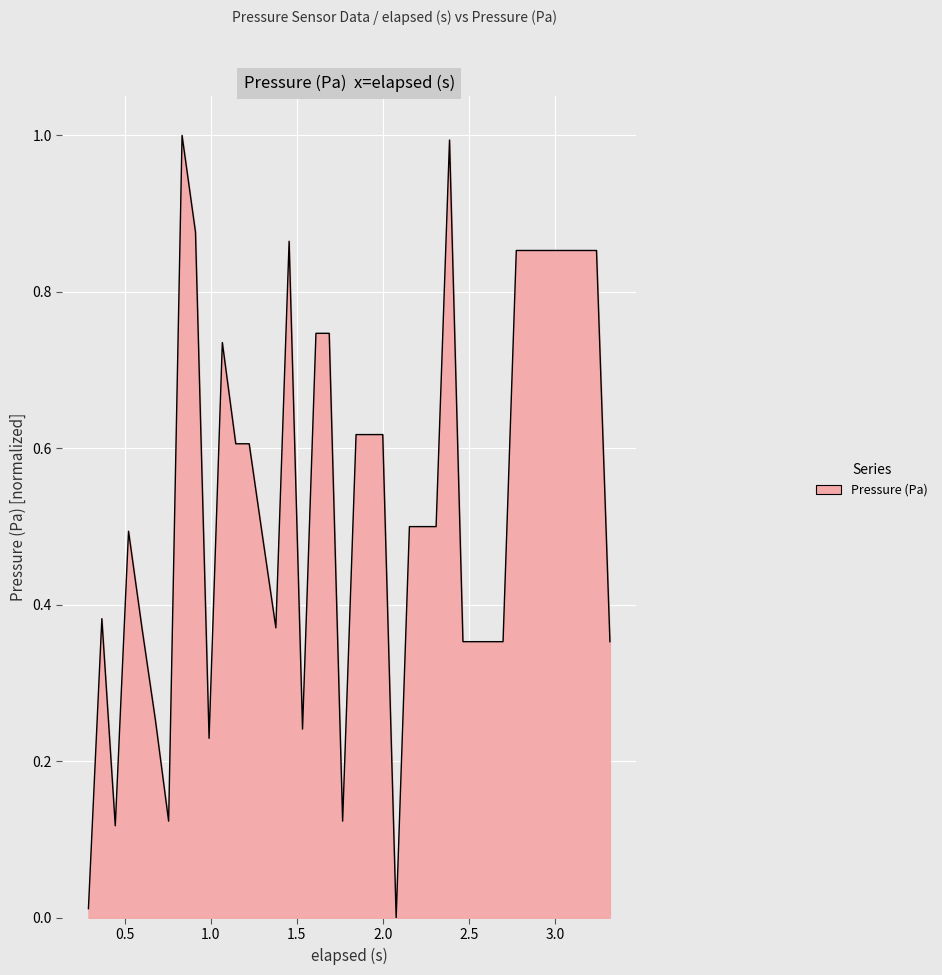

What is the difference between the second highest and minimum values?

1.0